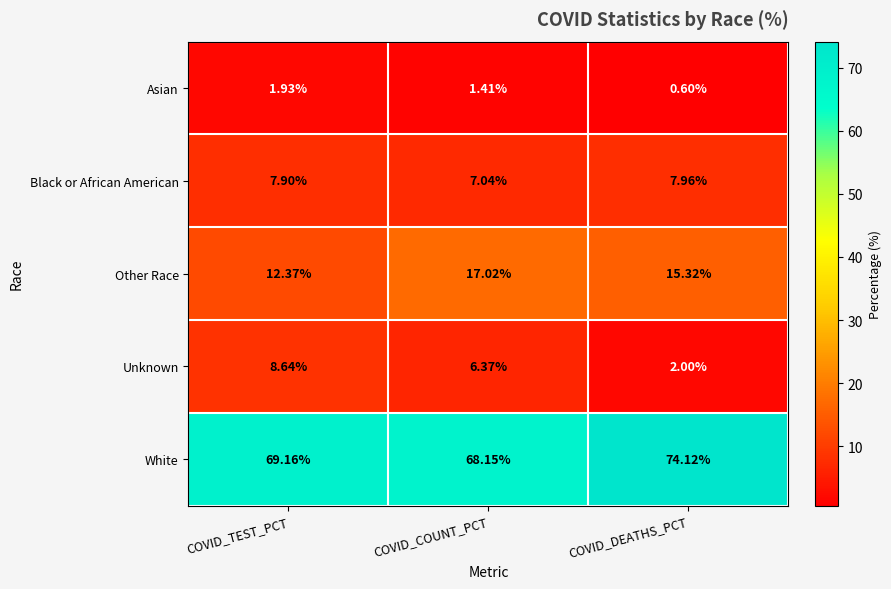

At how many categories does at least one series exceed 35?

3